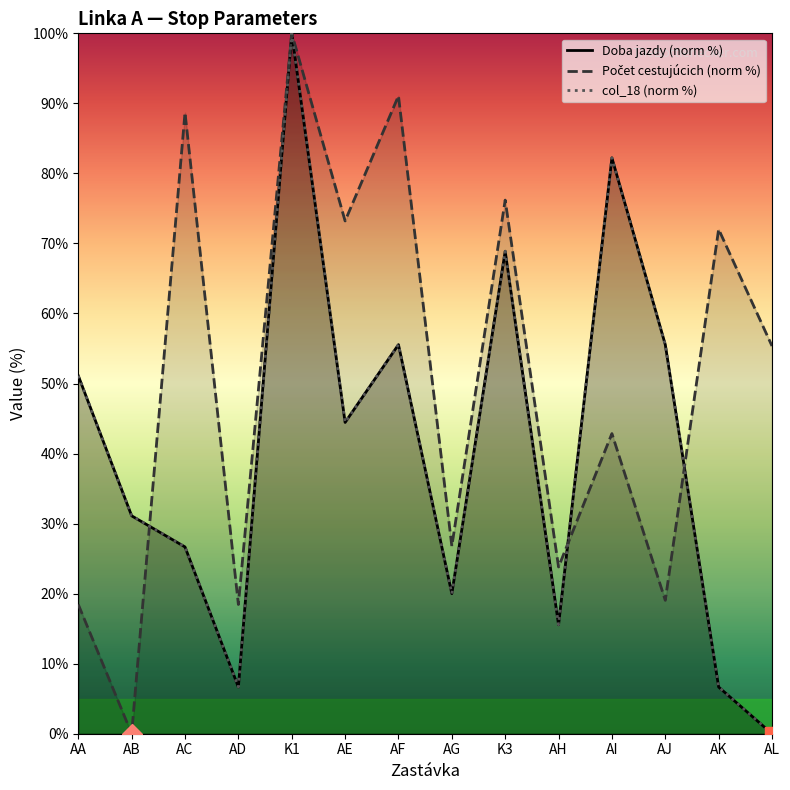

Rank the series at AI from lowest to highest value.

Počet cestujúcich (norm %), Doba jazdy (norm %), col_18 (norm %)